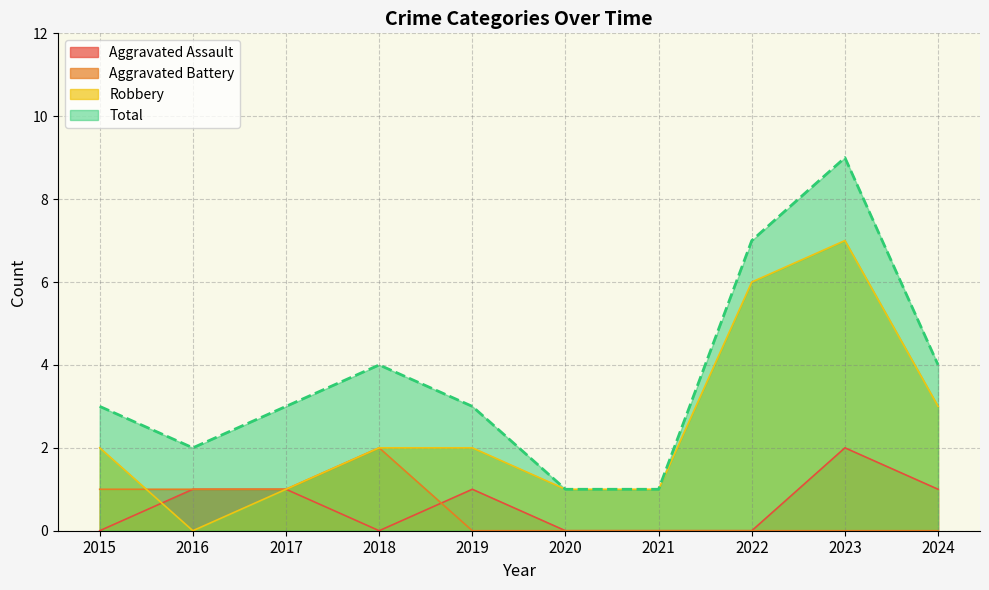

Reading left to right, list all the values displayed in this chart.

Aggravated Assault: 2015=0	2016=1	2017=1	2018=0	2019=1	2020=0	2021=0	2022=0	2023=2	2024=1
Aggravated Battery: 2015=1	2016=1	2017=1	2018=2	2019=0	2020=0	2021=0	2022=0	2023=0	2024=0
Robbery: 2015=2	2016=0	2017=1	2018=2	2019=2	2020=1	2021=1	2022=6	2023=7	2024=3
Total: 2015=3	2016=2	2017=3	2018=4	2019=3	2020=1	2021=1	2022=7	2023=9	2024=4